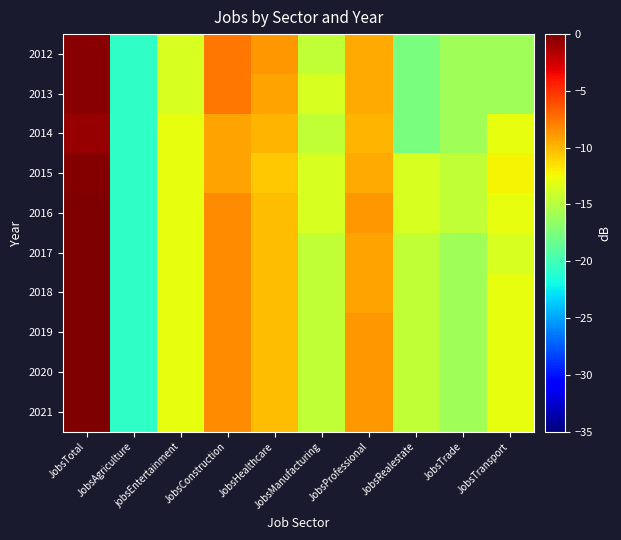

What is the difference between the highest and lowest values at JobsTotal?

0.7